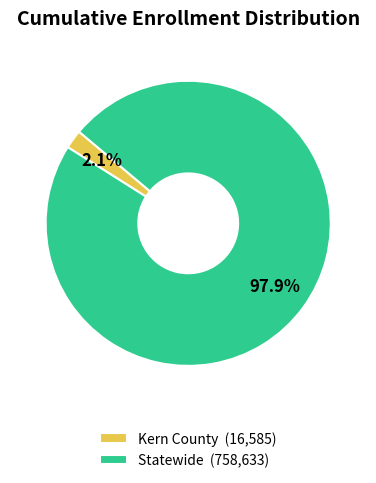

Does any single category account for the majority?

Yes